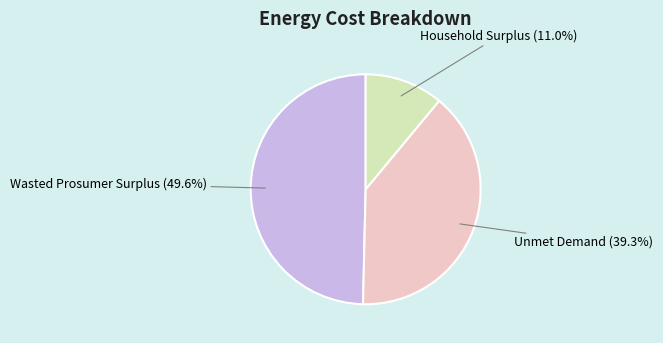

Is there any slice that represents more than half of the pie?

No